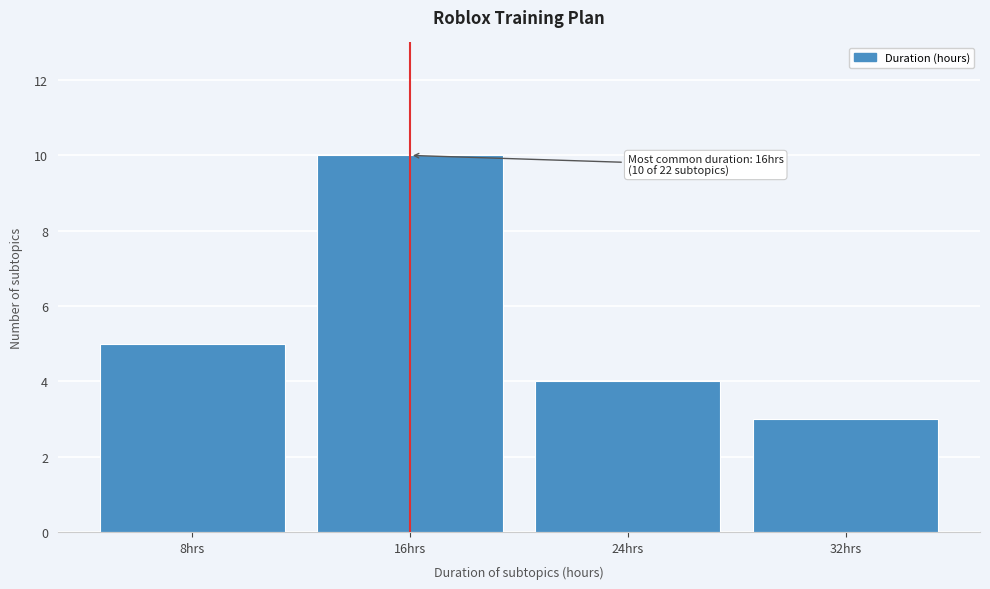

Which range on the x-axis has the tallest bar?

12 to 20